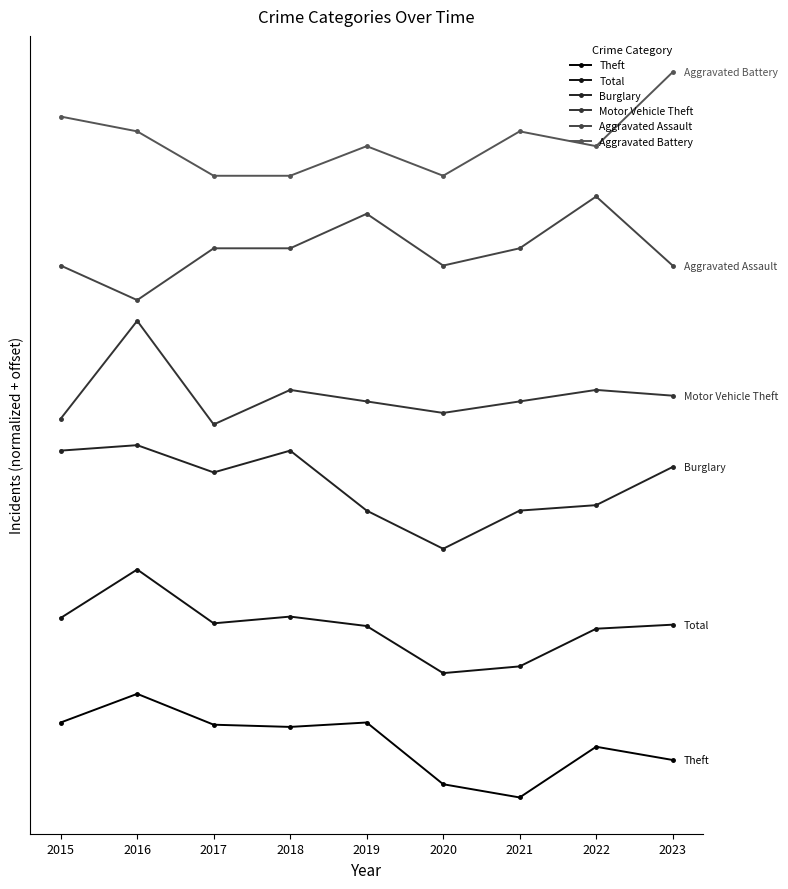

True or false: Theft has a value of 25.4 at 2019.

False